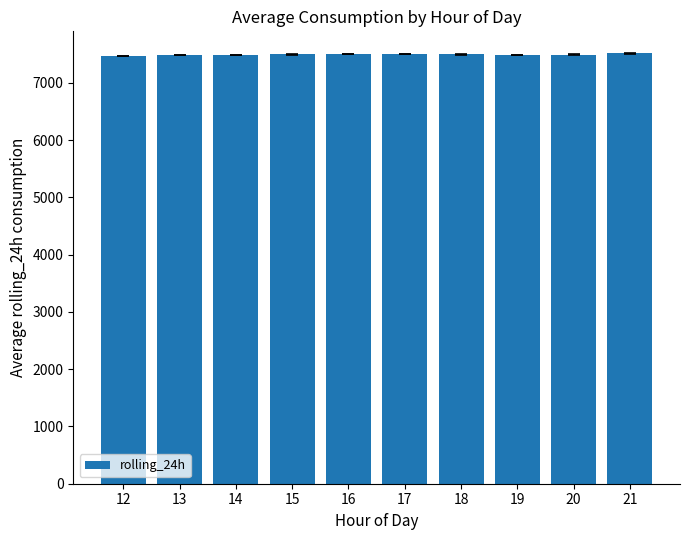

What is the value of the 9th bar from the left?

7495.3